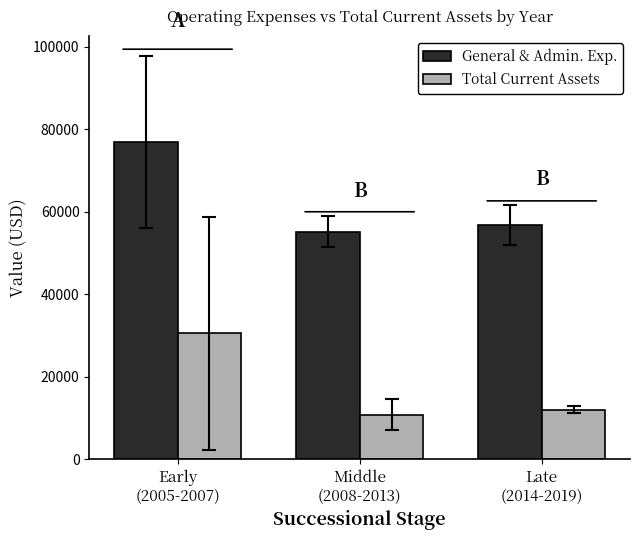

What is the value of the General & Admin. Exp. bar at the 1st from the left?

76960.0